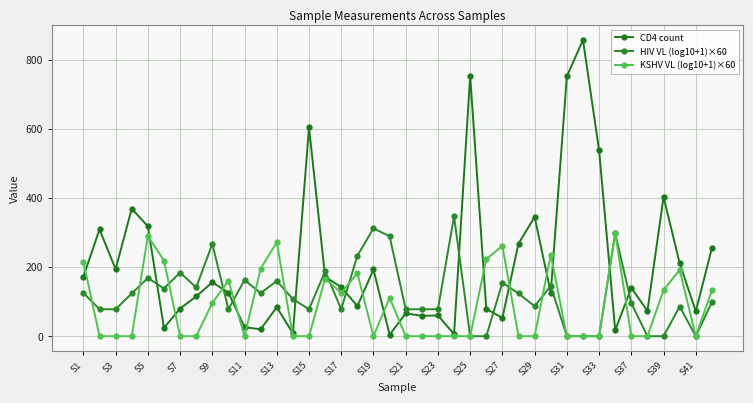

How many data points does each series have?

40